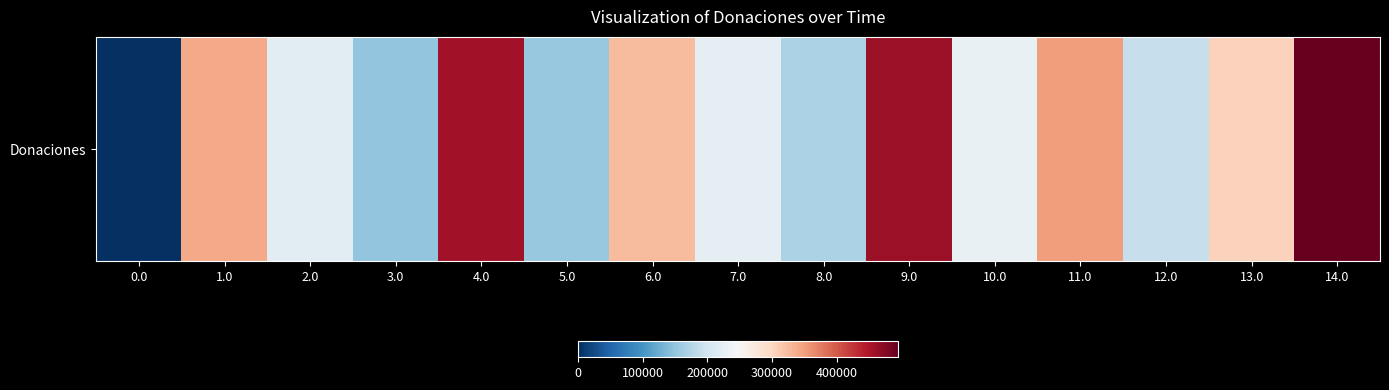

Approximately how many times larger is the value at 6.0 compared to 14.0?

0.7